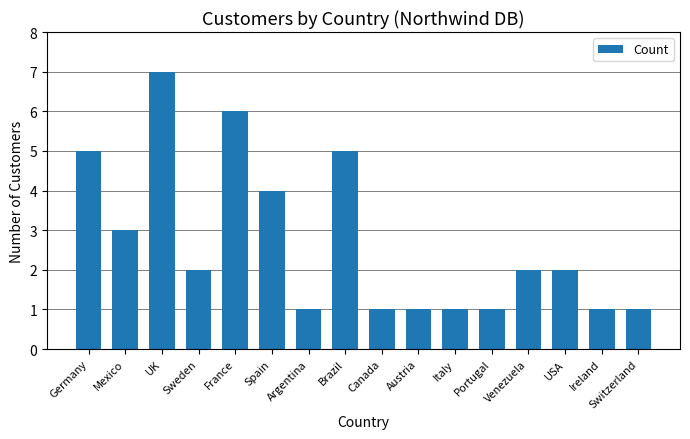

True or false: the data shows 0 at Switzerland.

False